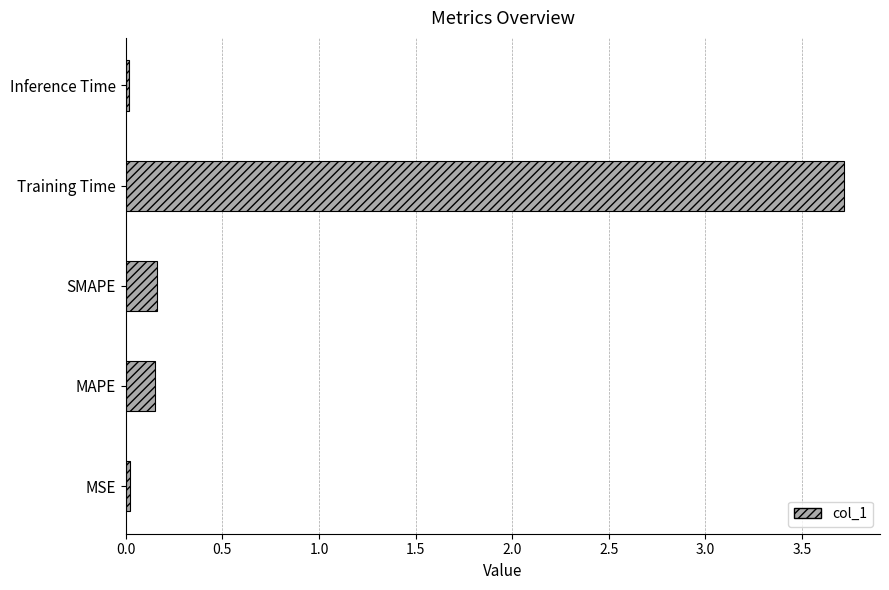

What is the greatest value displayed?

3.7